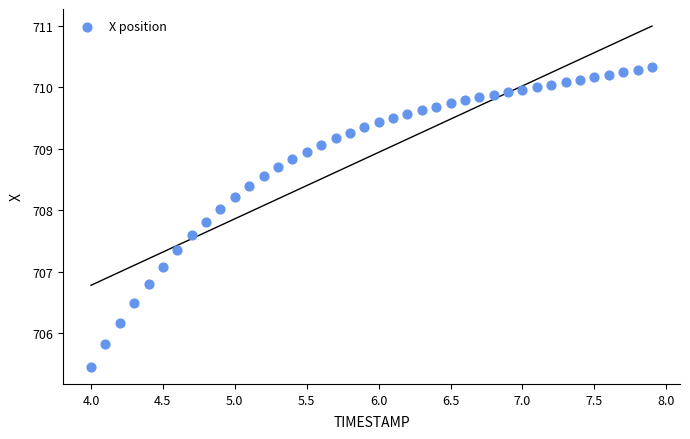

What is the range of X values (max minus min)?

3.9